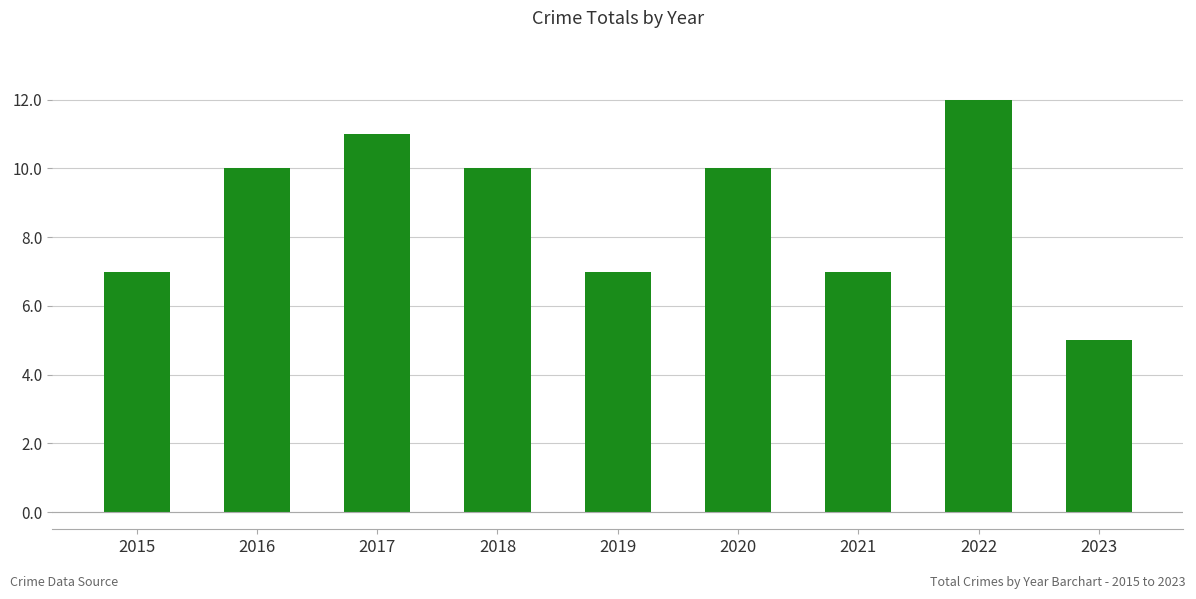

Does the chart contain any negative values?

No